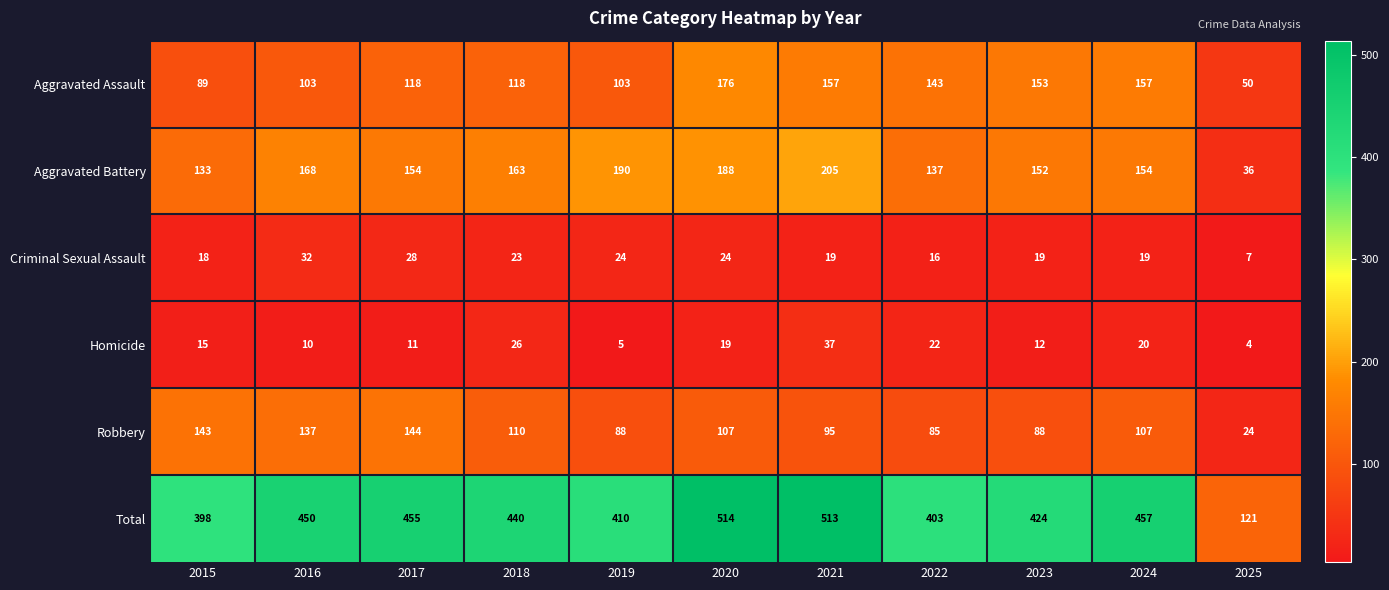

List the series in order of their peak value, highest first.

Total, Aggravated Battery, Aggravated Assault, Robbery, Homicide, Criminal Sexual Assault